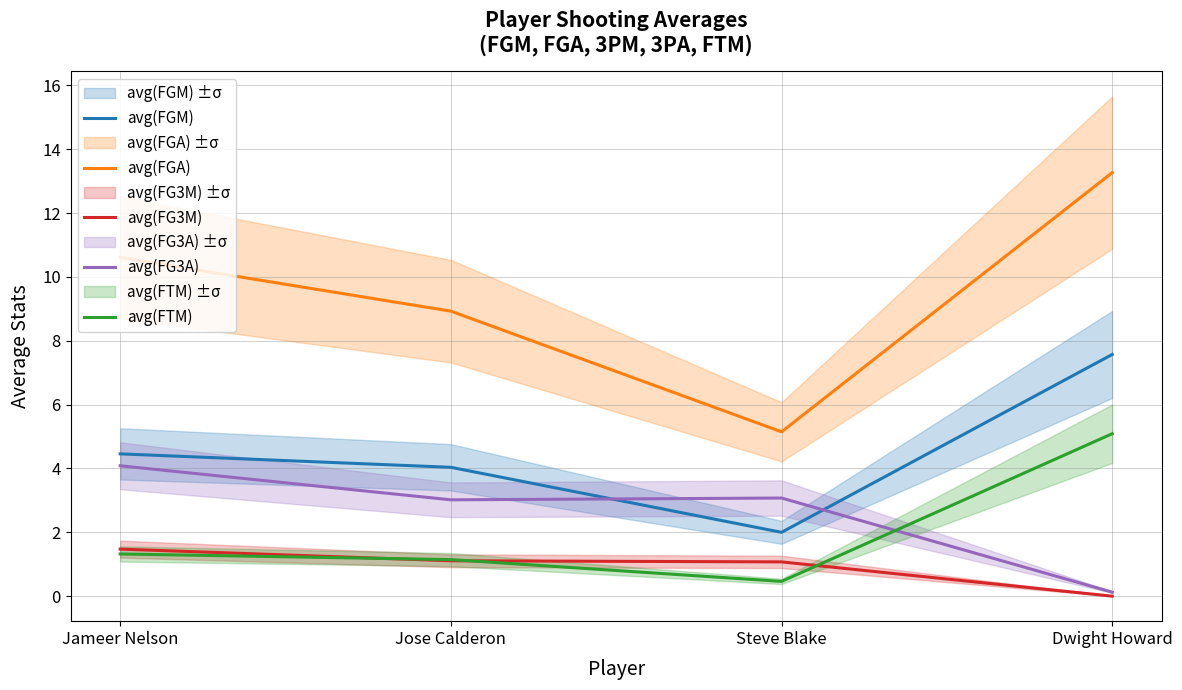

The avg(FTM) series shows 0.3 at Steve Blake. True or false?

False